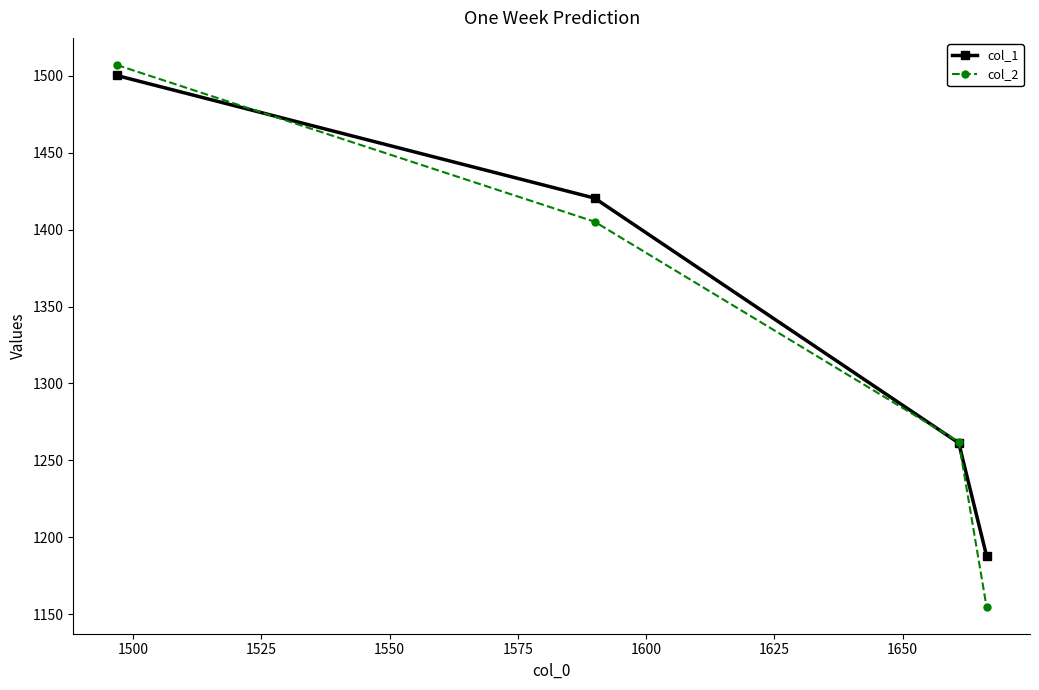

What is the highest value of the col_1 series?

1500.2